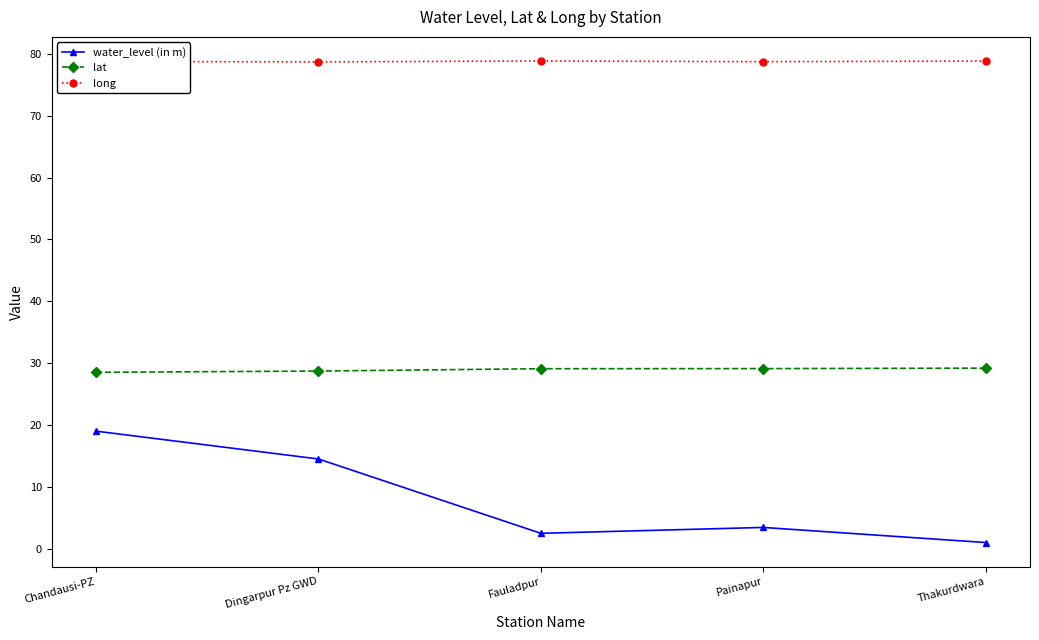

List the series in order of their overall mean, highest first.

long, lat, water_level (in m)